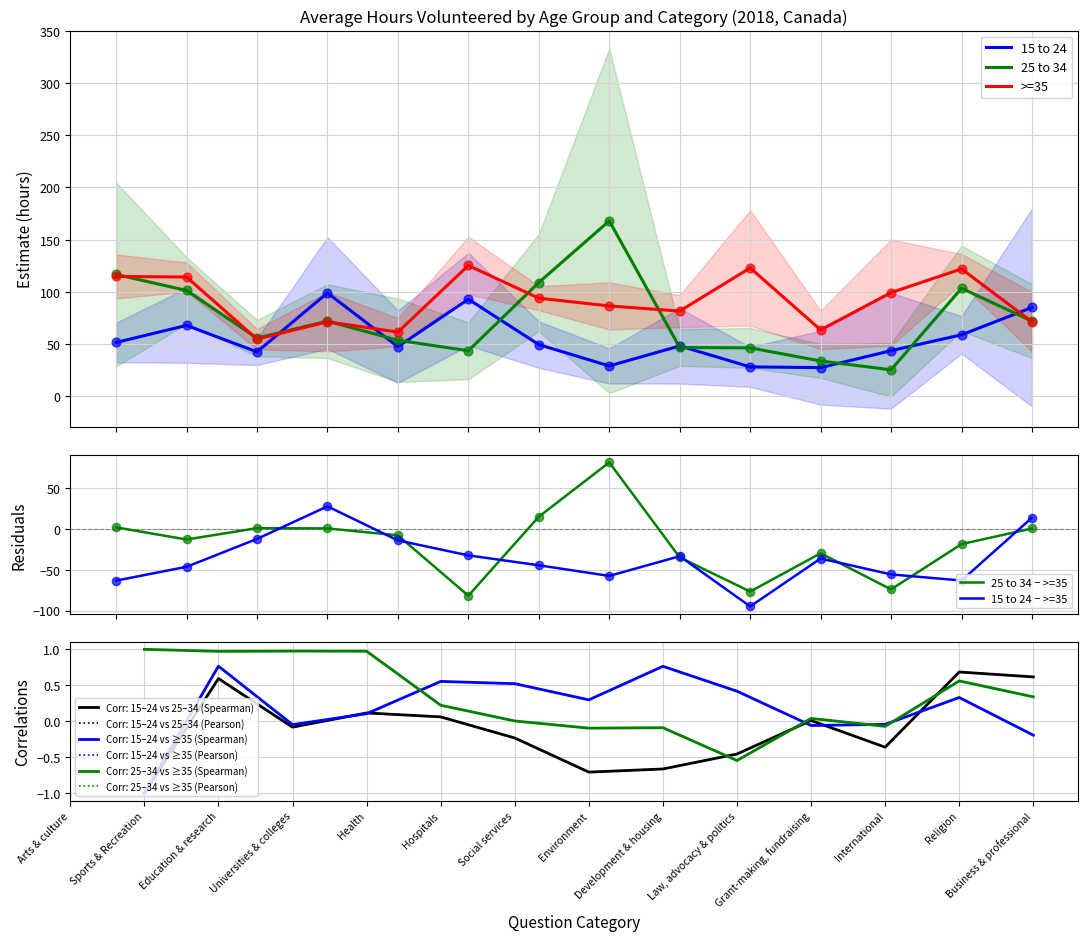

What are all the series names shown in the legend?

15 to 24, 25 to 34, >=35, 25 to 34 − >=35, 15 to 24 − >=35